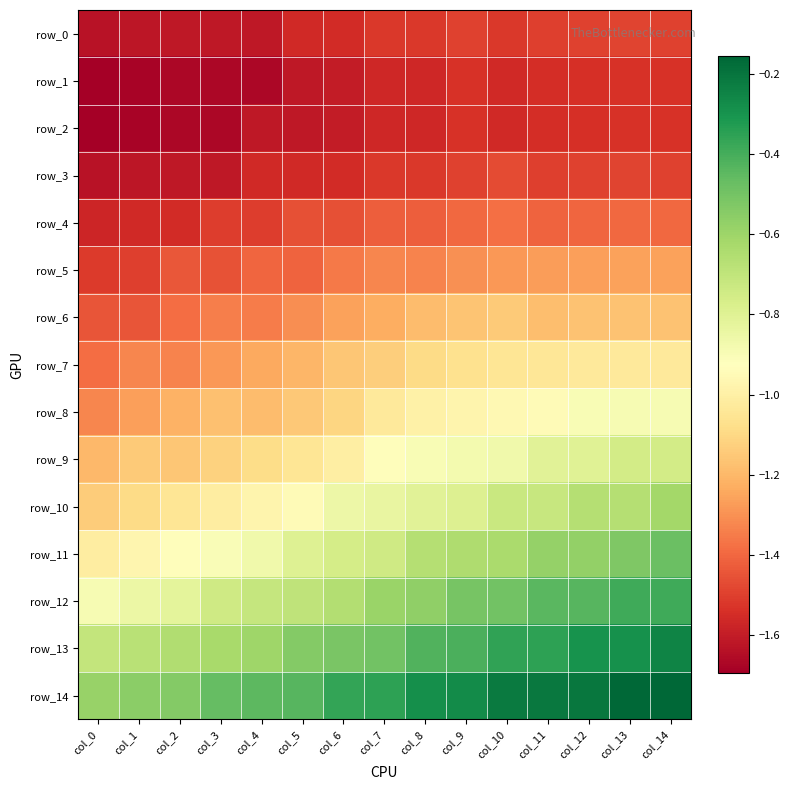

Which series has the largest total across all categories?

row_14